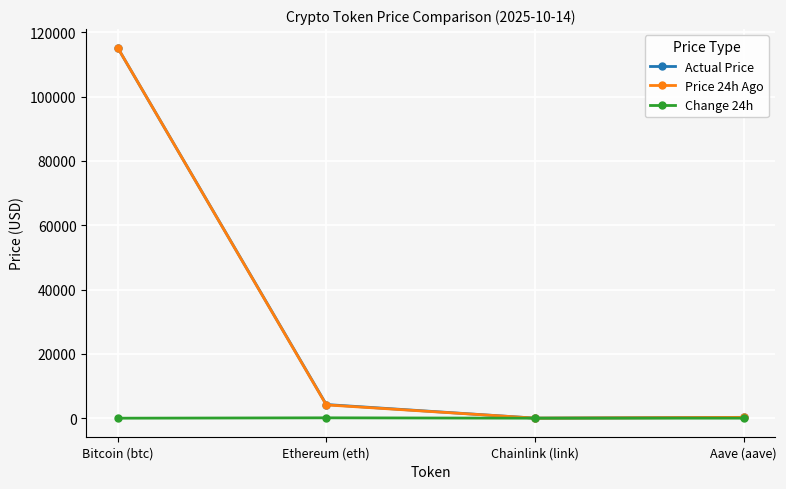

What is the label of the 4th point from the right?

Bitcoin (btc)